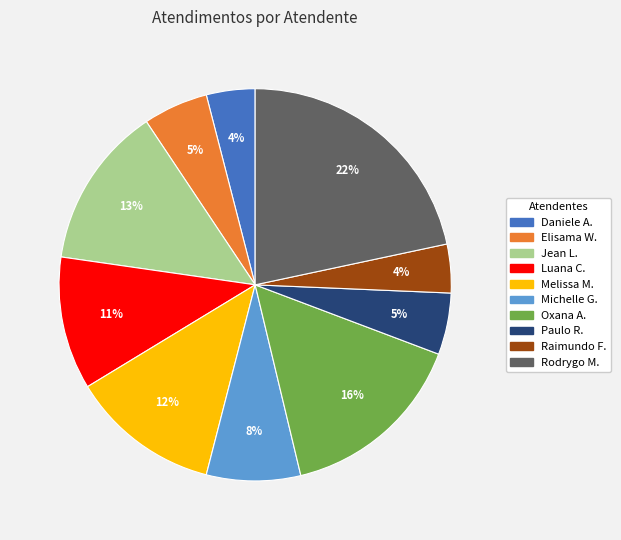

Does any single category account for the majority?

No